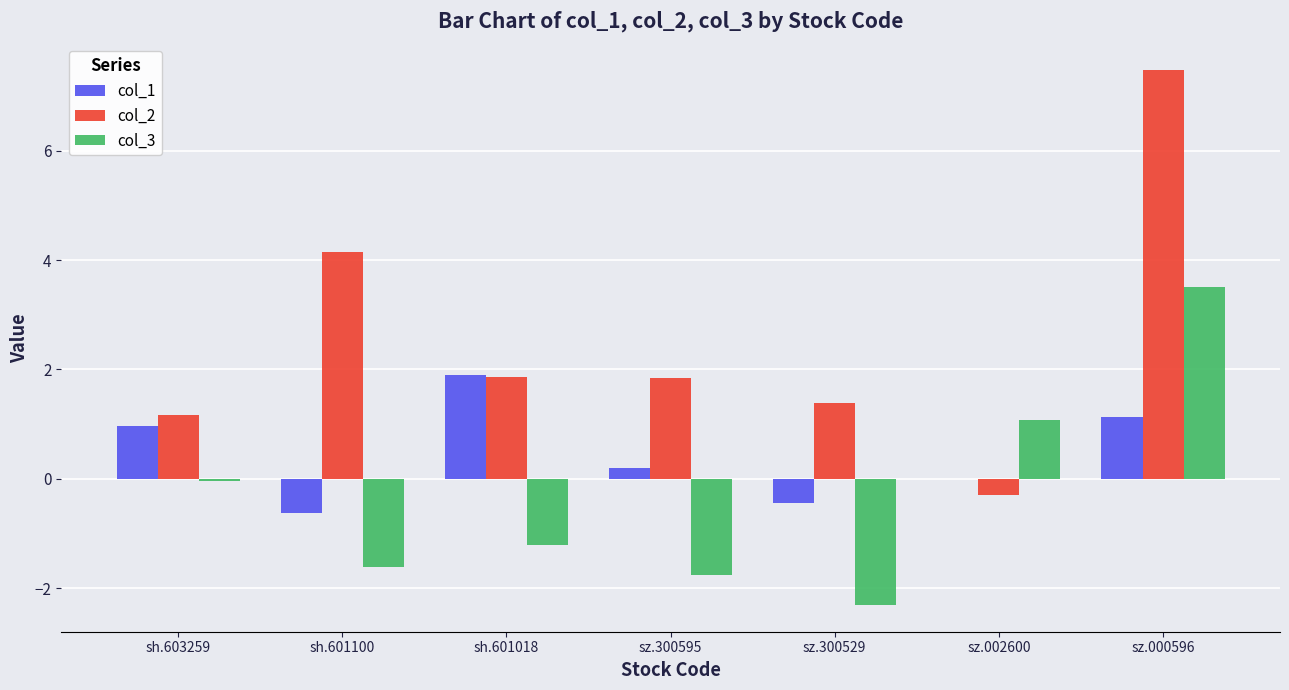

What is the total value across all series at sh.601018?

2.5